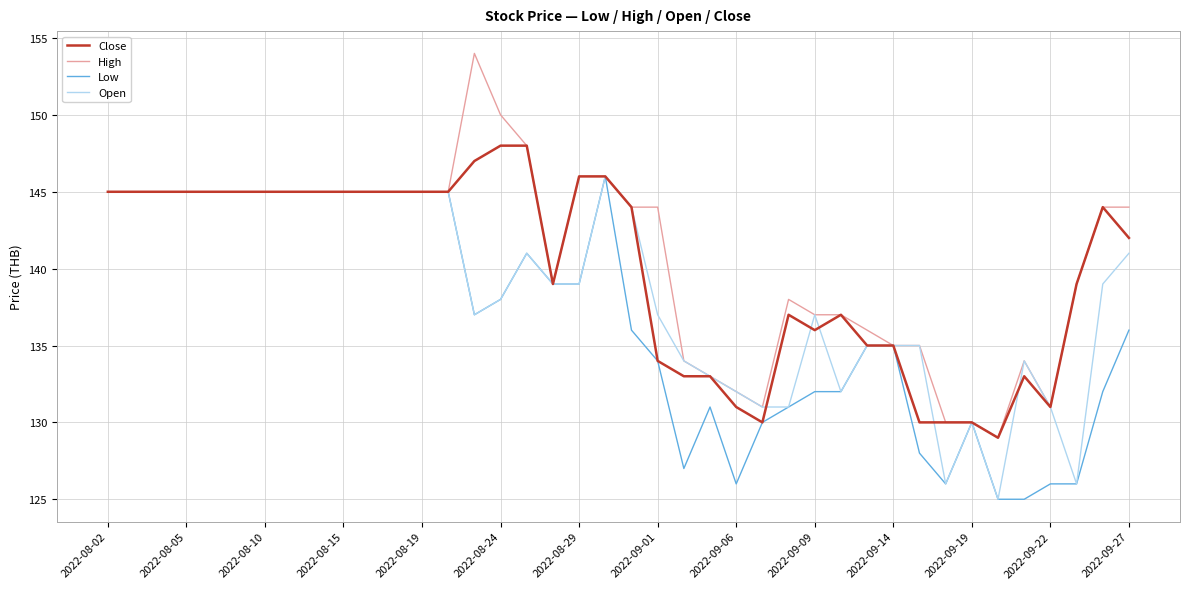

What is the sum of all High values?

5630